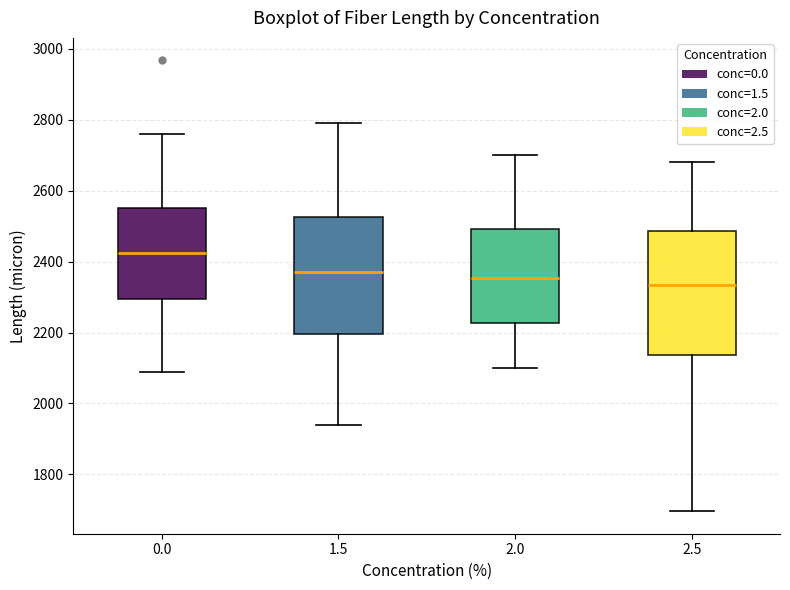

Comparing the boxes themselves (not the whiskers), which one is the tallest?

2.5